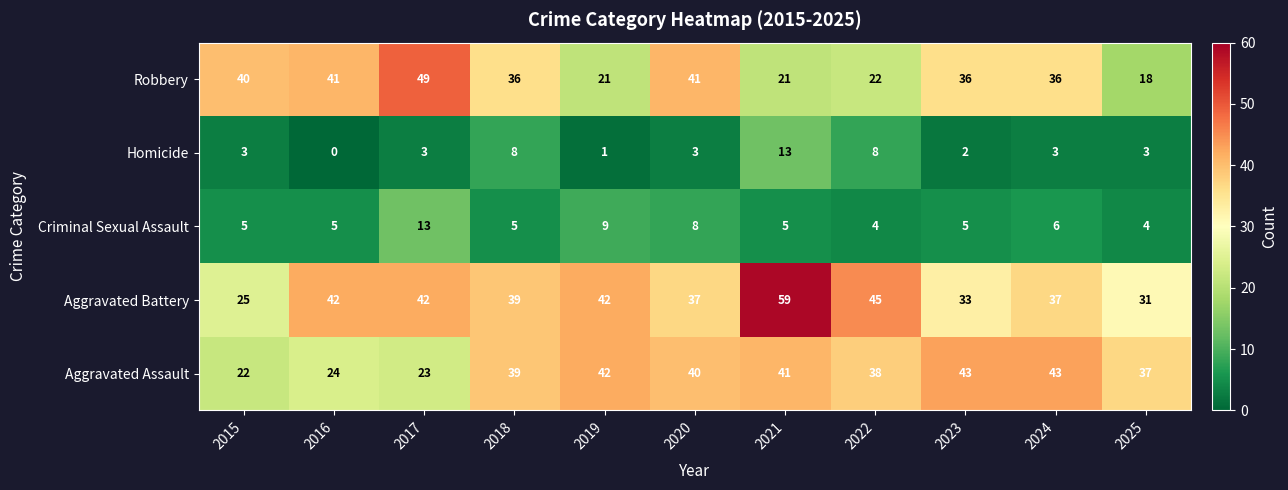

How many series are shown in this chart?

5